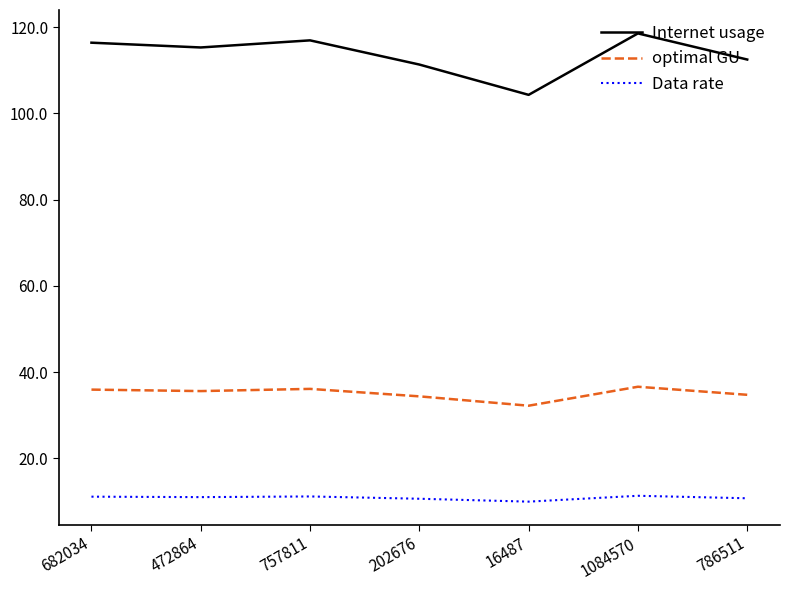

Which series has the largest range (max minus min)?

Internet usage